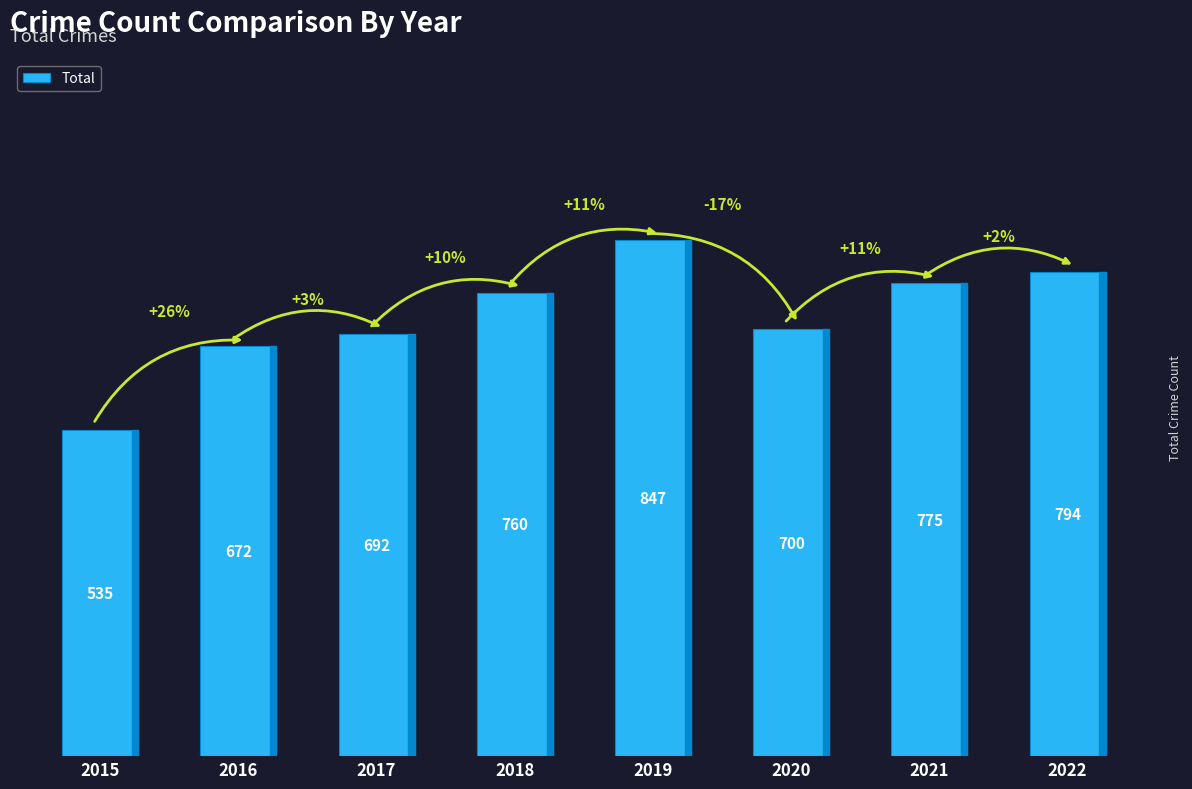

Which category has the lowest value across all series?

2015